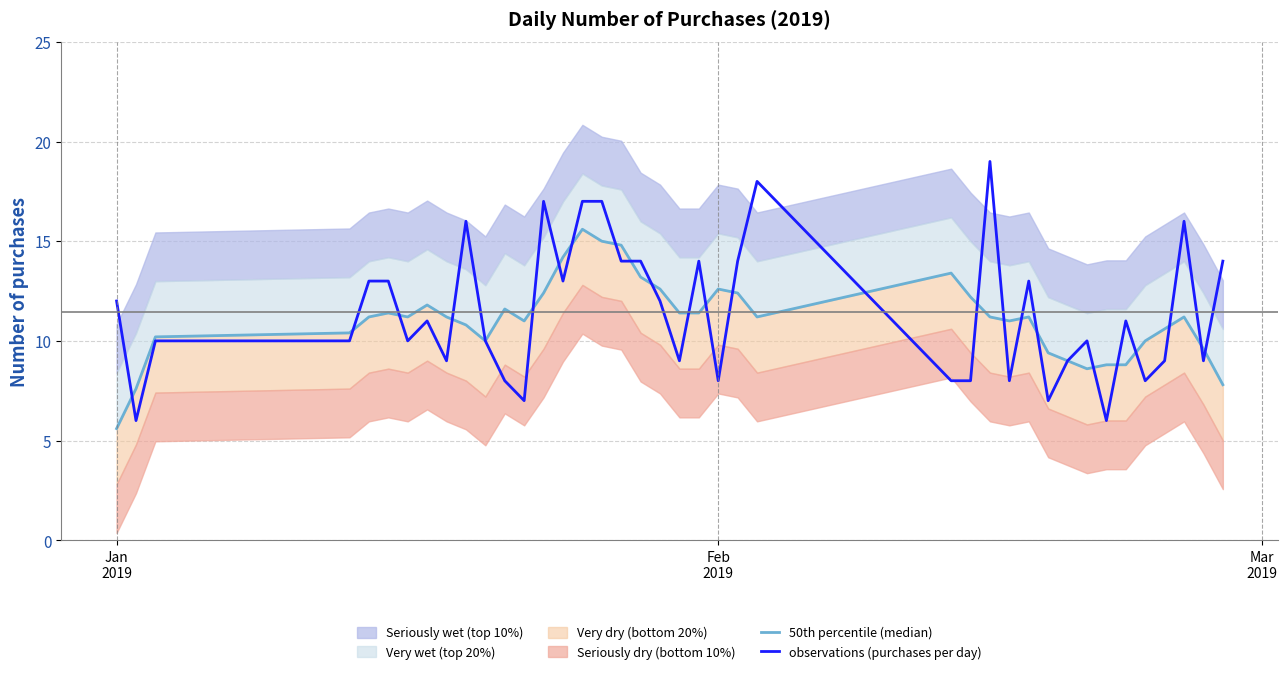

What is the highest value of the observations (purchases per day) series?

19